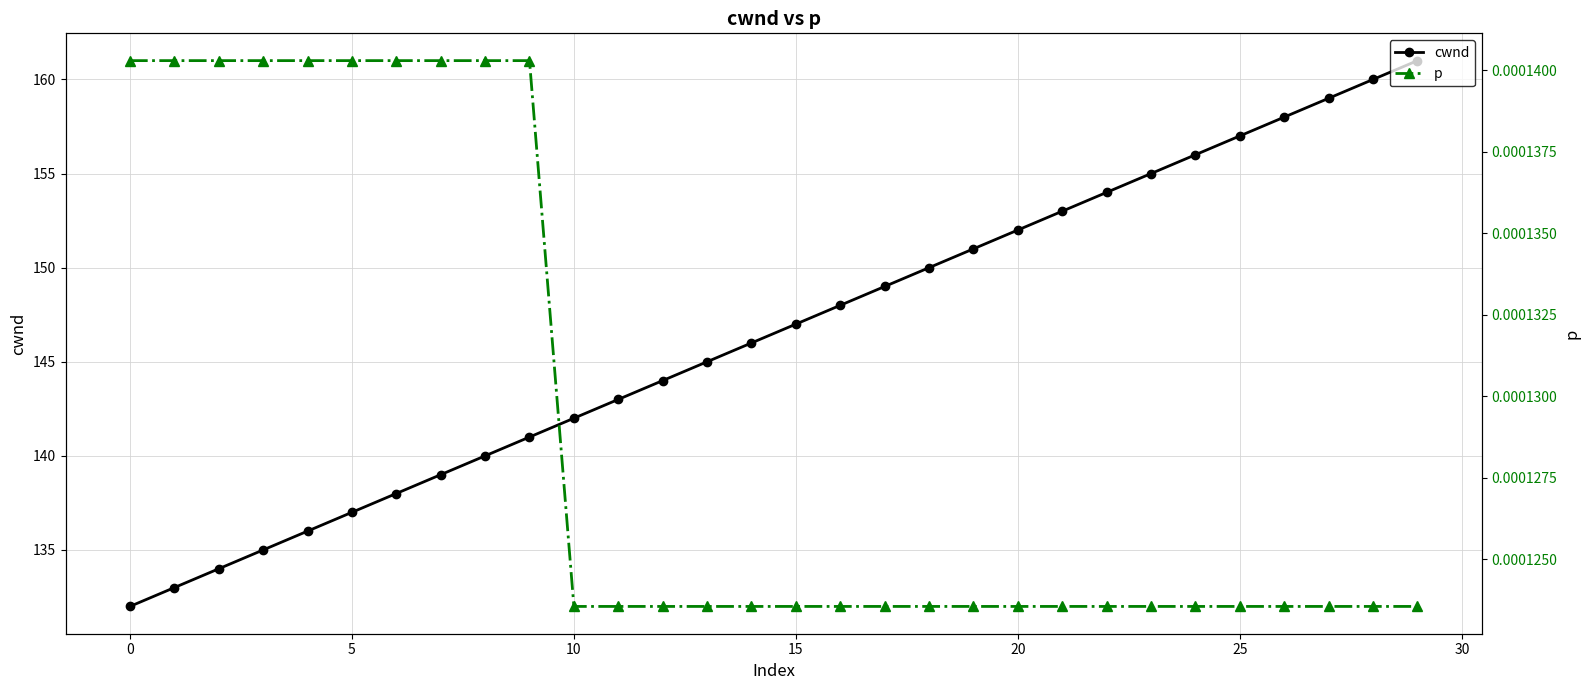

At which category is the sum across all series the highest?

29